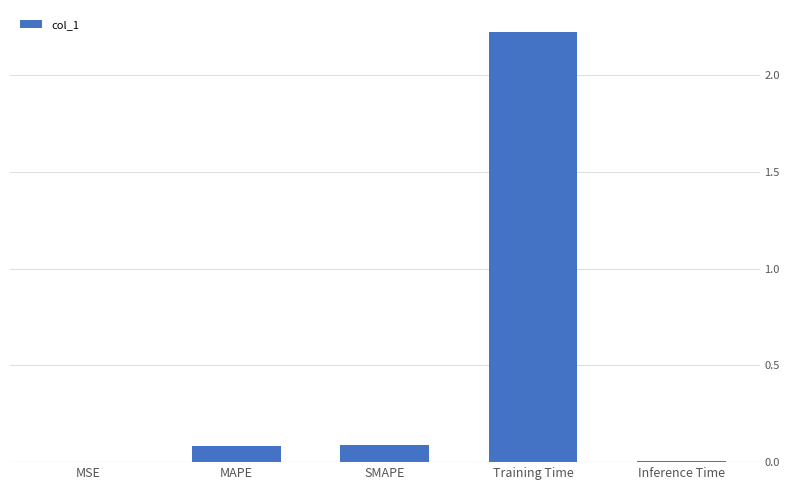

The chart shows a value of 0.0 at Inference Time. True or false?

True